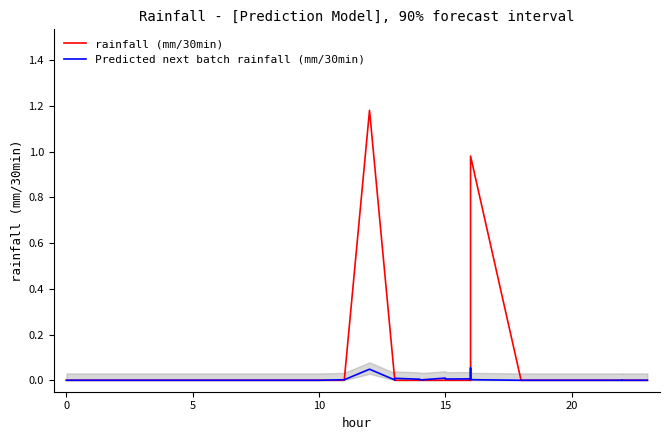

True or false: rainfall (mm/30min) and Predicted next batch rainfall (mm/30min) intersect in this chart.

True